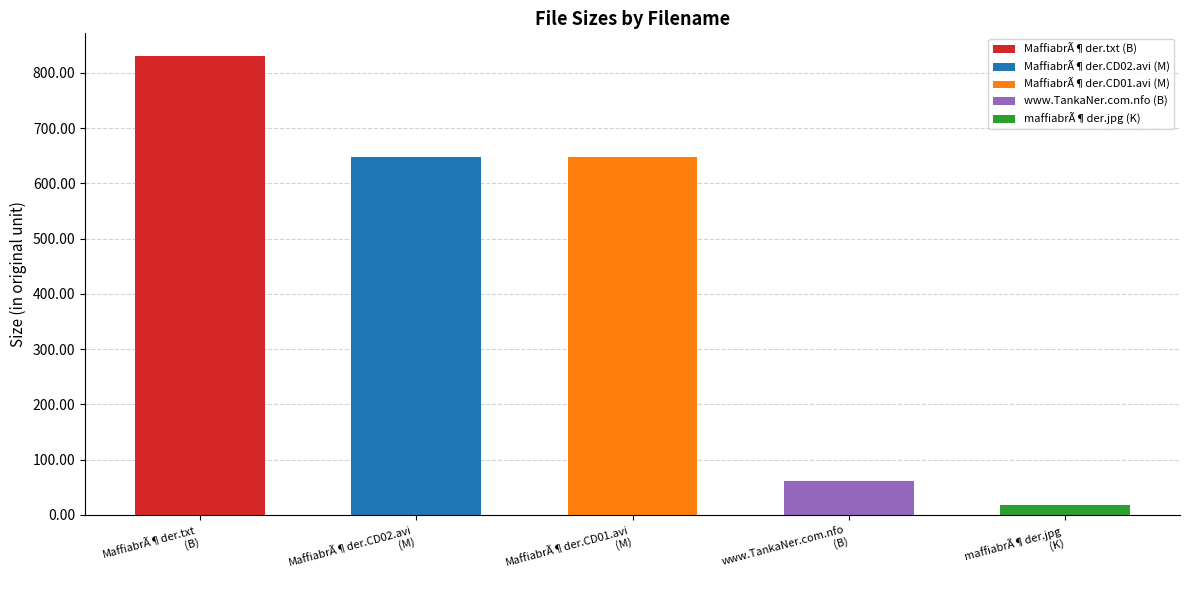

What is the ratio of the value at MaffiabrÃ¶der.CD01.avi to the value at MaffiabrÃ¶der.CD02.avi?

1.0